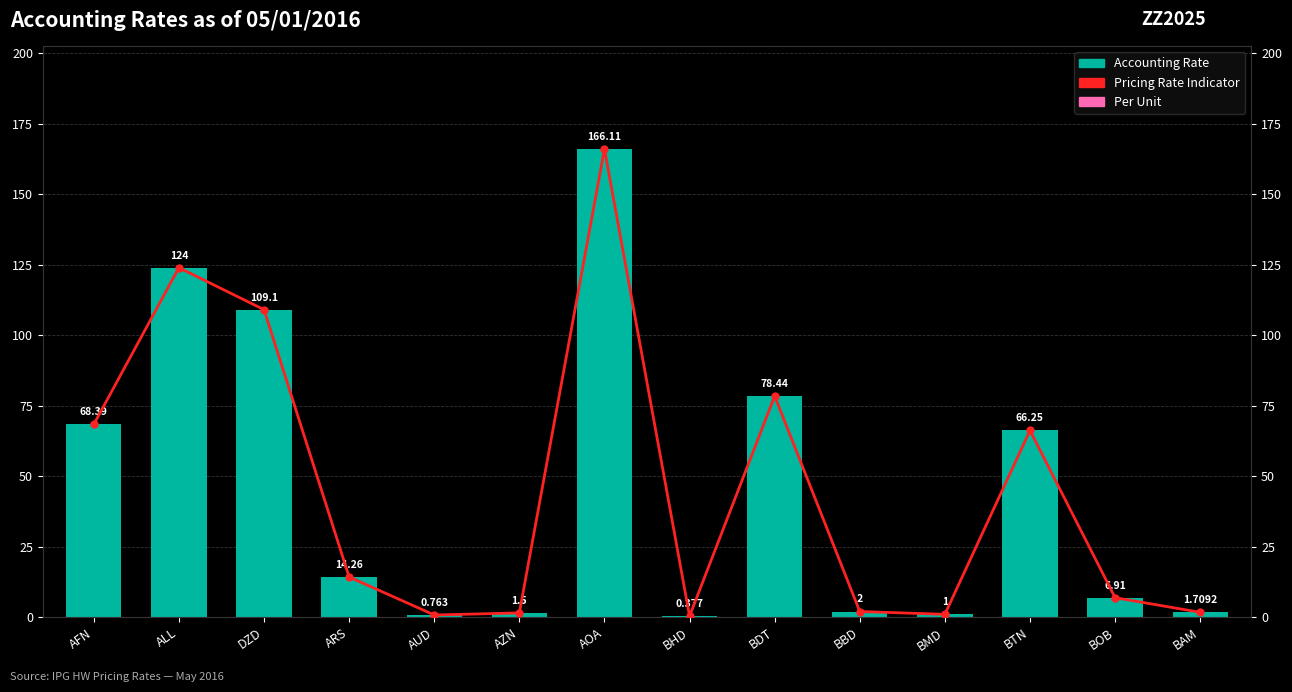

True or false: Pricing Rate has a value of 175.8 at DZD.

False